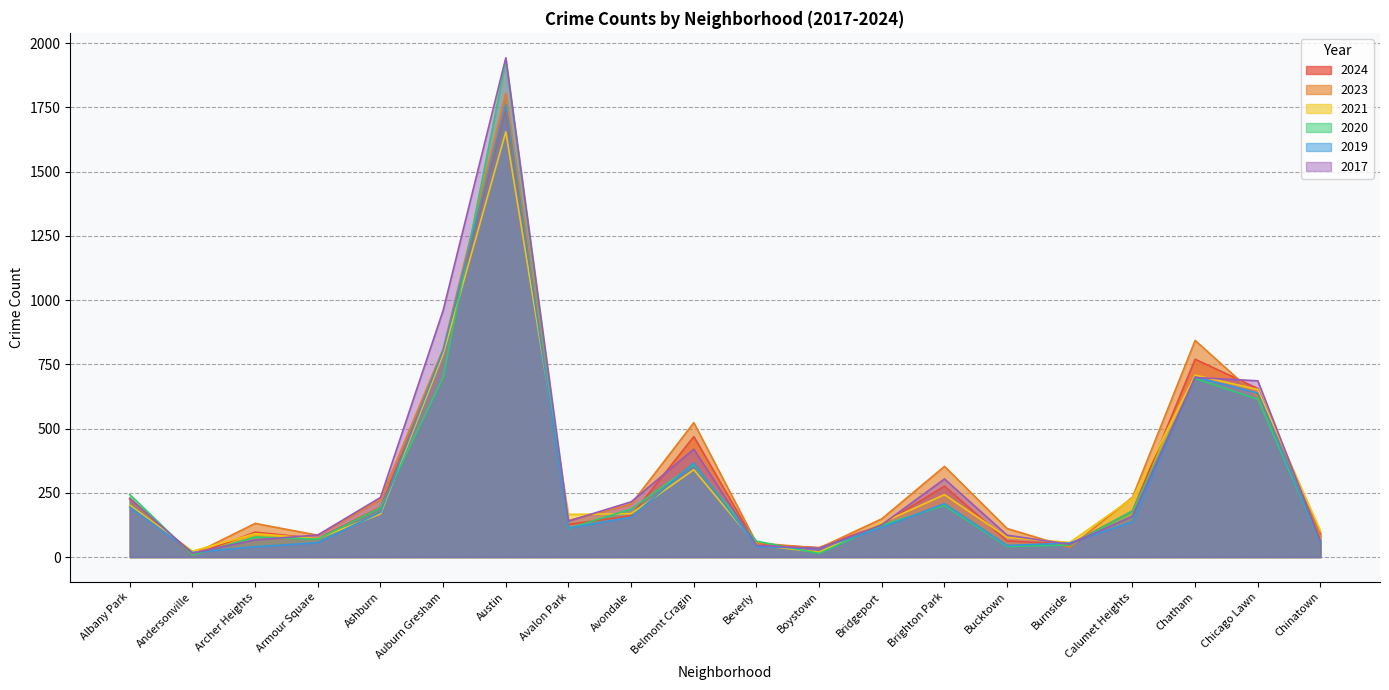

What is the difference between the maximum and second lowest values in the 2024 series?

1707